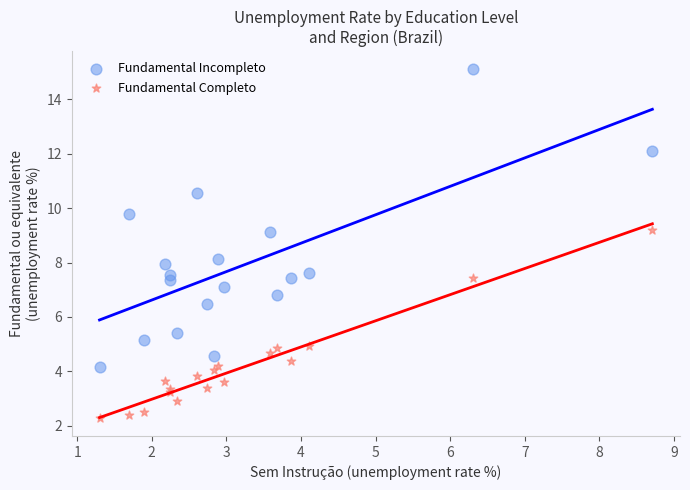

Which series has the widest spread of Y values?

Fundamental Incompleto